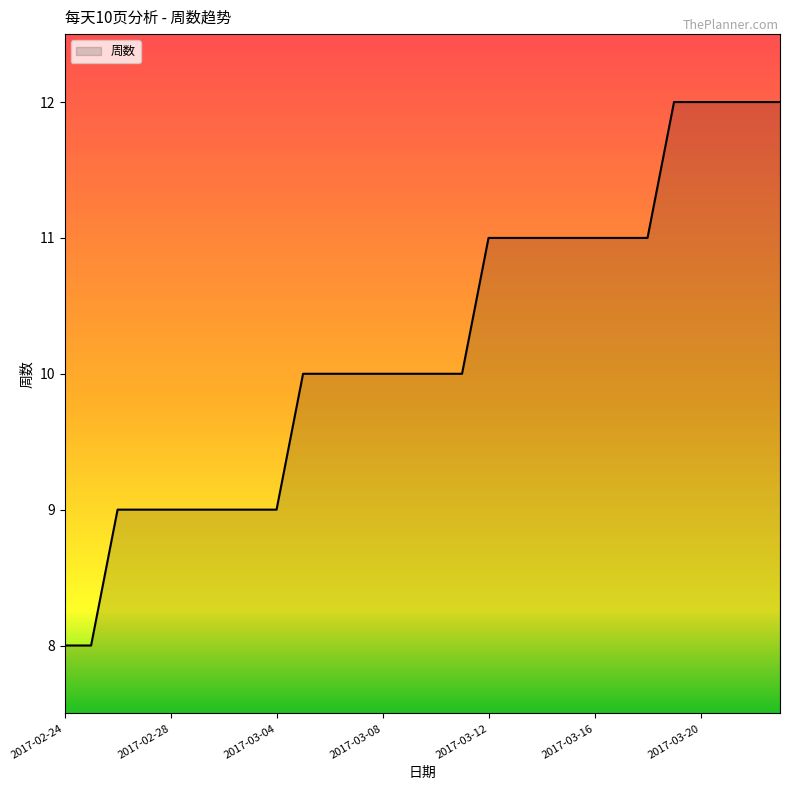

What is the maximum value shown in the chart?

12